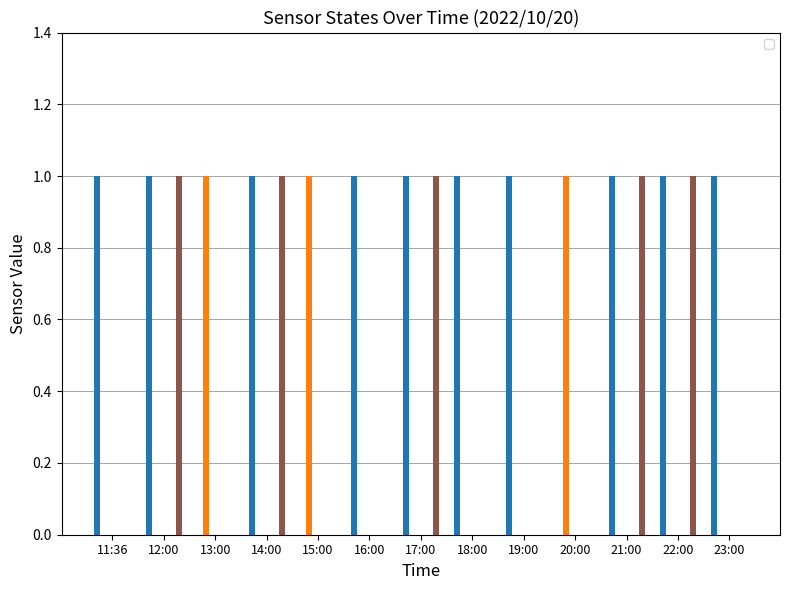

How many groups of bars are there?

13